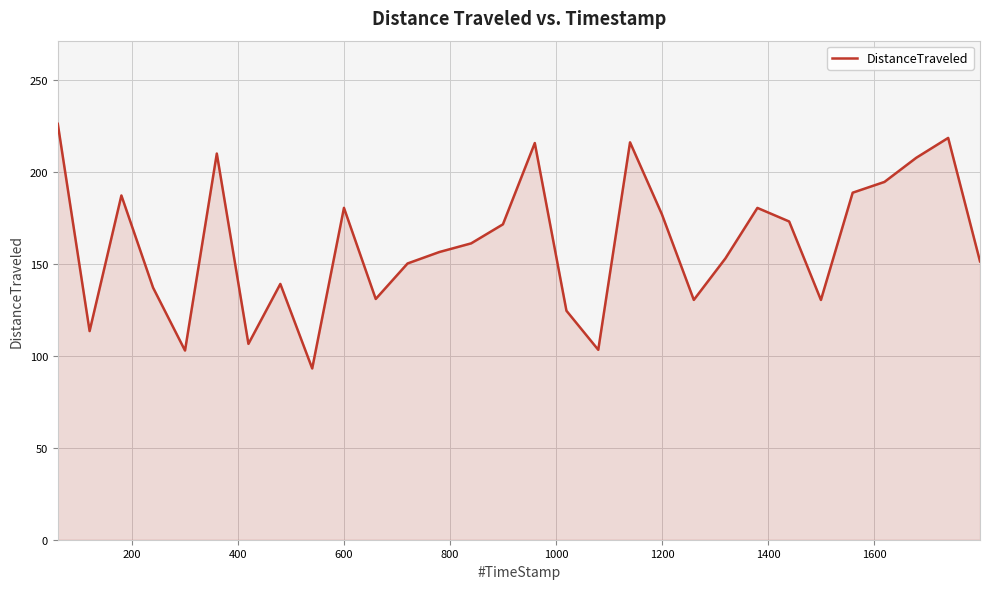

What is the difference between the maximum and minimum values?

132.9